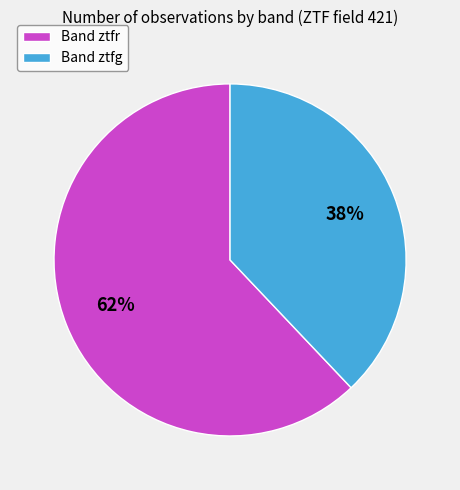

Is the sum of Band ztfg and Band ztfr greater than half?

Yes